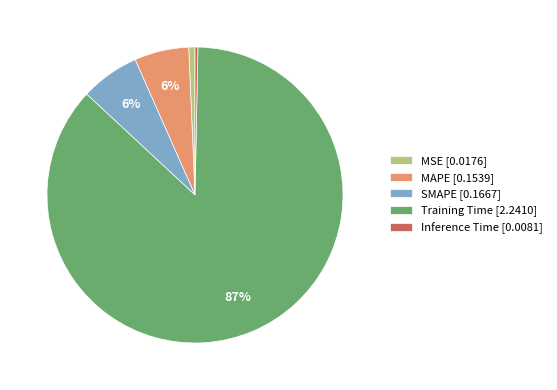

Which category accounts for the majority?

Training Time